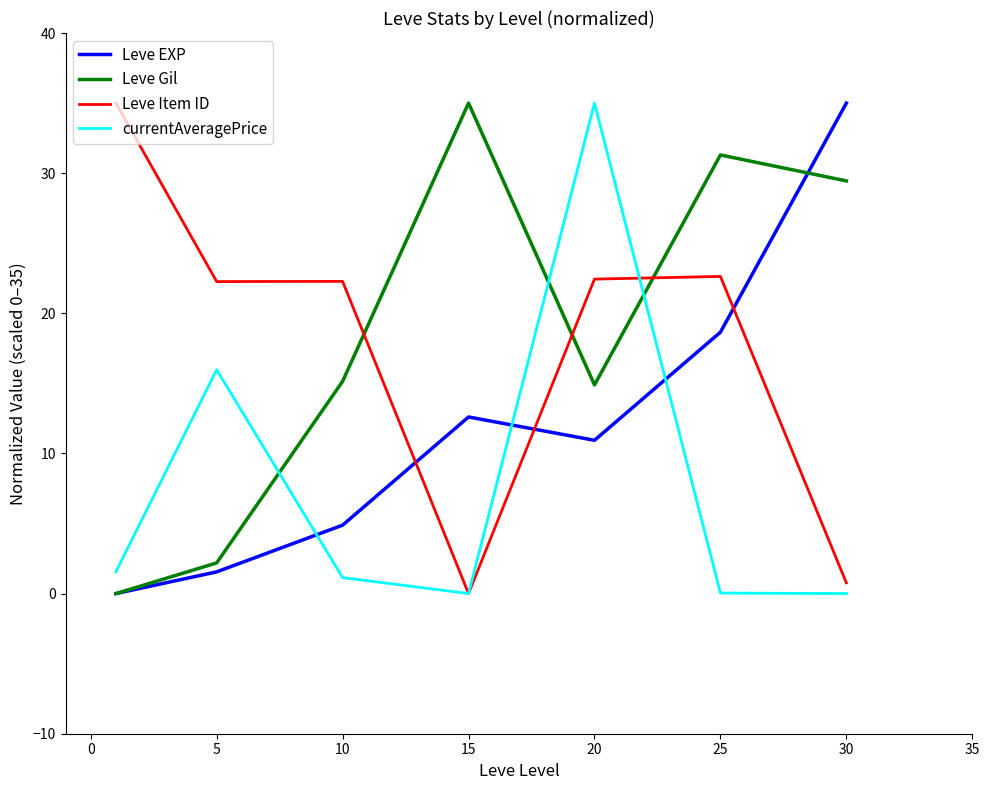

True or false: currentAveragePrice and Leve Item ID cross at least once.

True